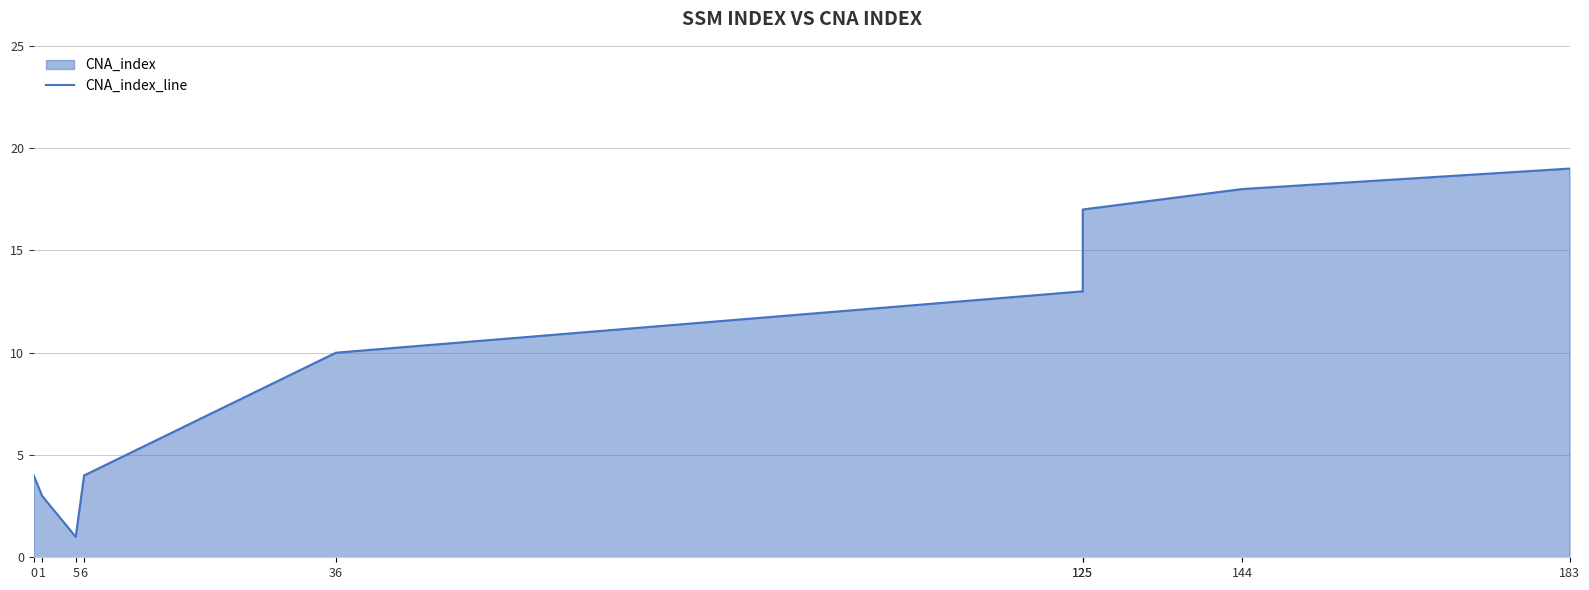

True or false: there are more than 0 points higher than both neighbors.

False